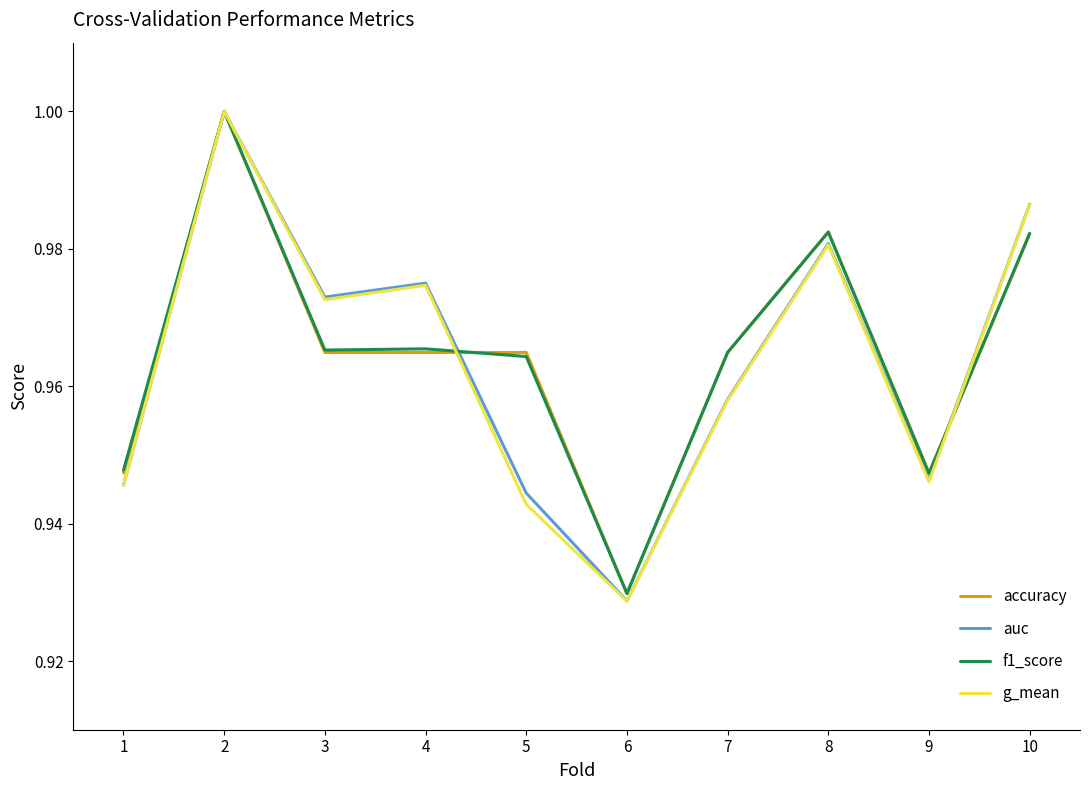

How many lines are shown in the chart?

4